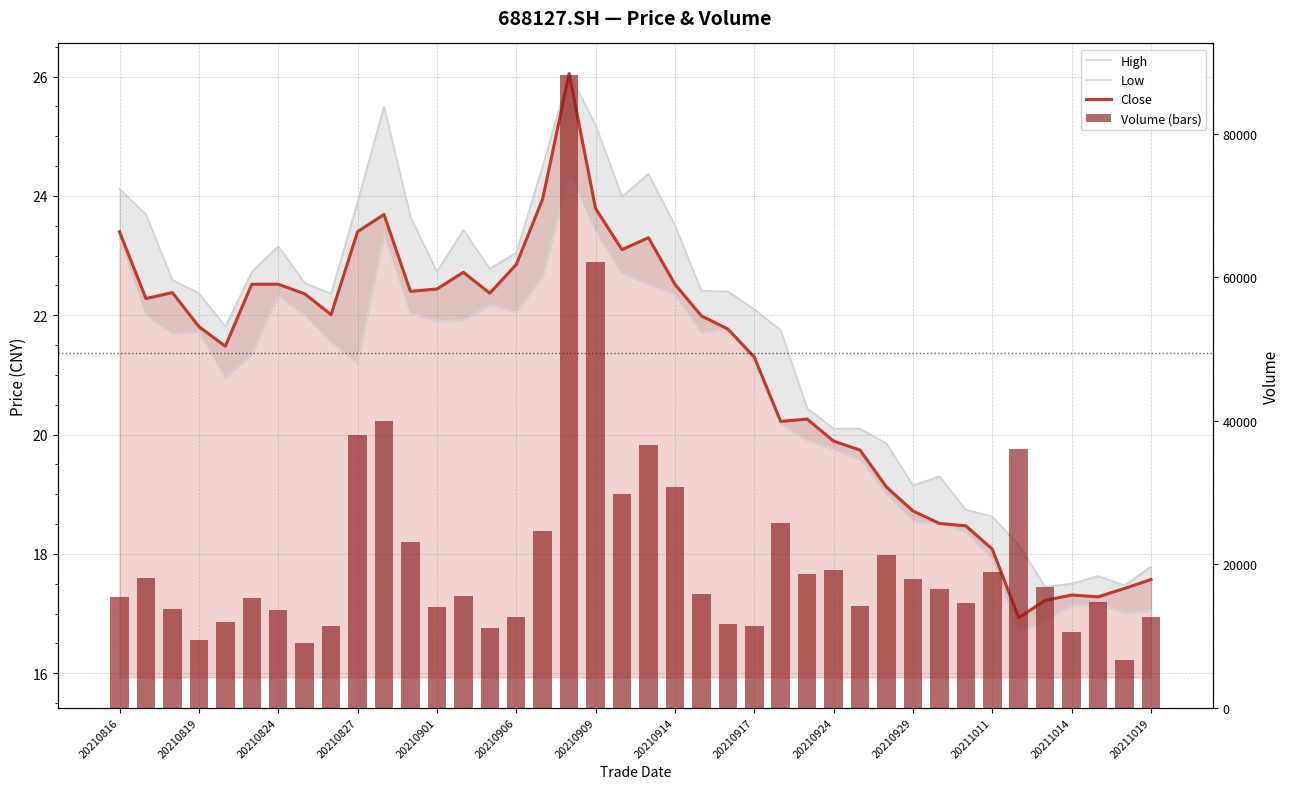

The High series shows 17.6 at 37. True or false?

True